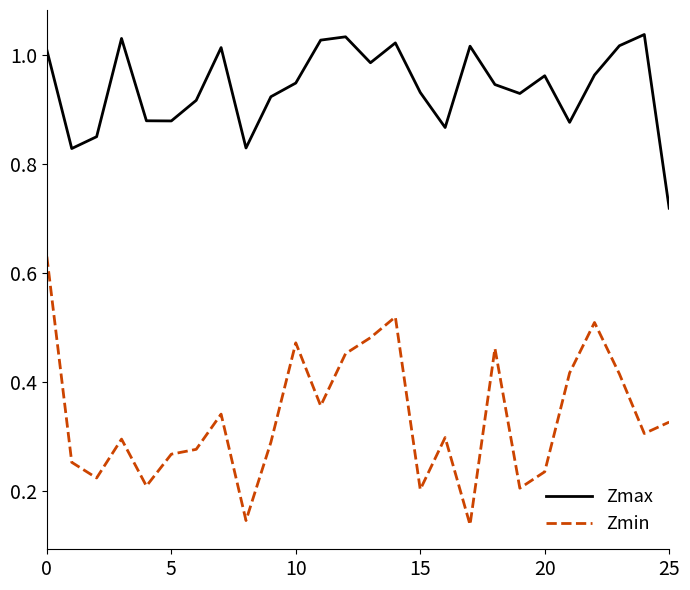

Which series has the widest spread of values?

Zmin